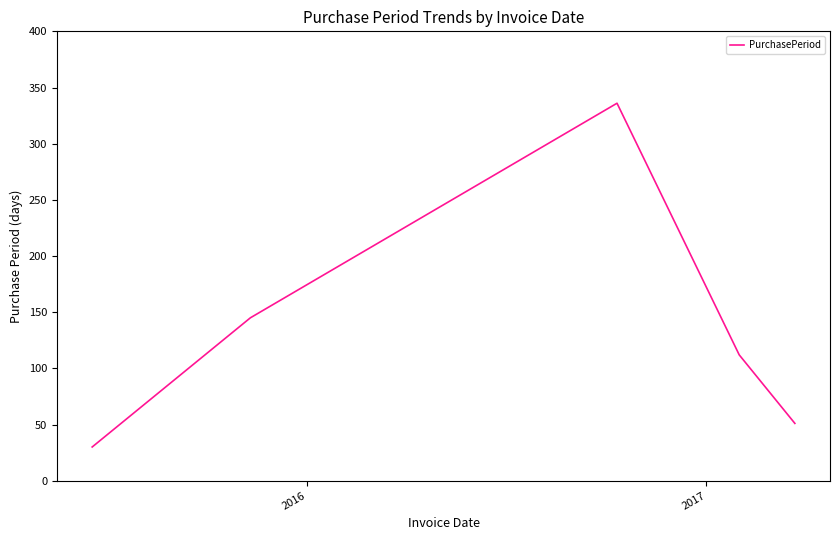

What is the minimum value shown in the chart?

30